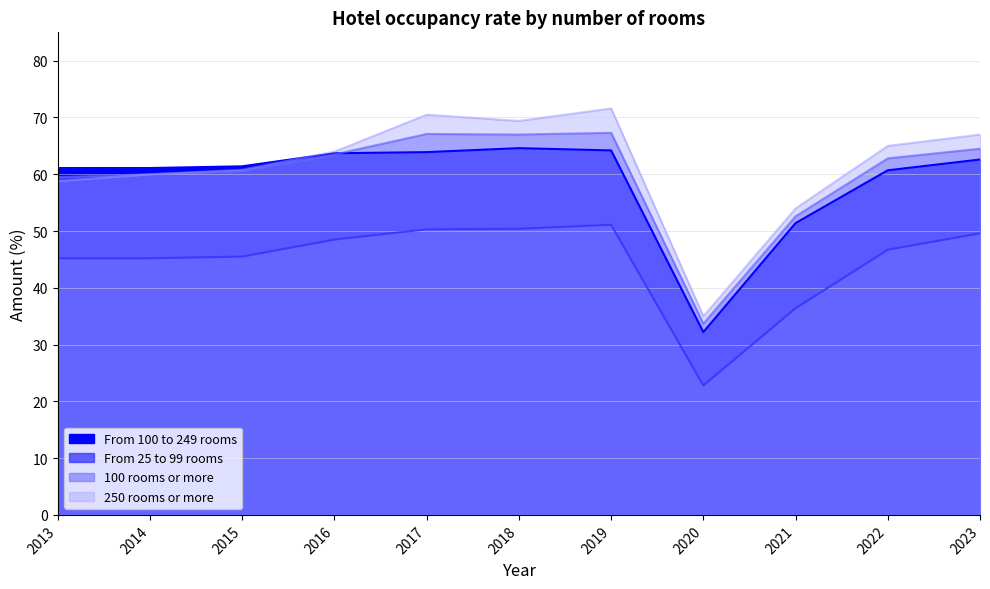

At which category does the chart reach its peak across all series?

2019